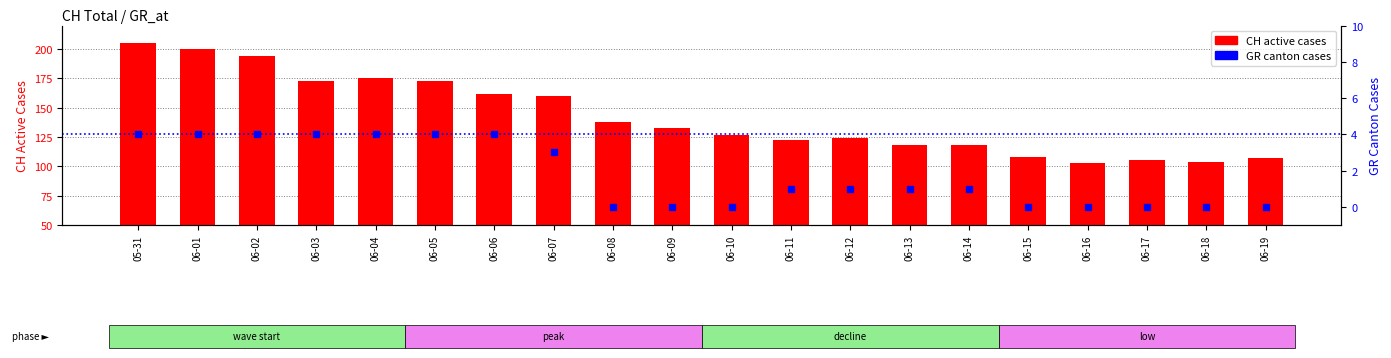

Reading left to right, transcribe all the data shown in this chart.

CH (total active): 05-31=205	06-01=200	06-02=194	06-03=173	06-04=175	06-05=173	06-06=162	06-07=160	06-08=138	06-09=133	06-10=127	06-11=122	06-12=124	06-13=118	06-14=118	06-15=108	06-16=103	06-17=105	06-18=104	06-19=107
GR canton: 05-31=4	06-01=4	06-02=4	06-03=4	06-04=4	06-05=4	06-06=4	06-07=3	06-08=0	06-09=0	06-10=0	06-11=1	06-12=1	06-13=1	06-14=1	06-15=0	06-16=0	06-17=0	06-18=0	06-19=0